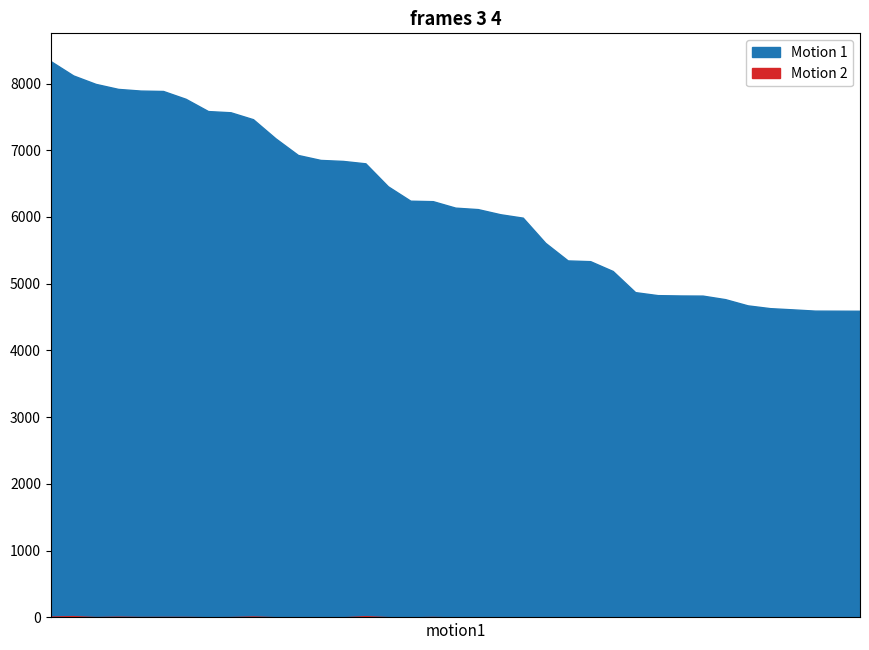

What is the difference between the maximum and minimum values in the Motion 1 series?

3740